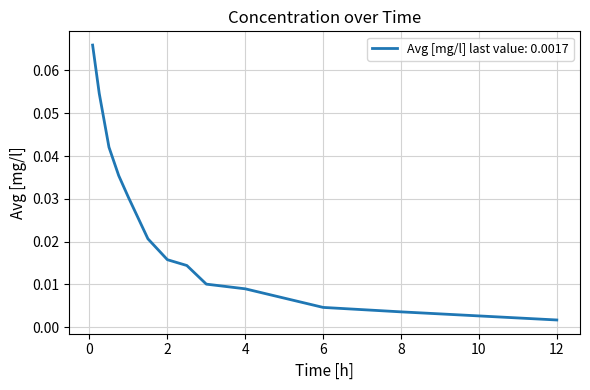

True or false: the data has more than 1 interior local peaks.

False